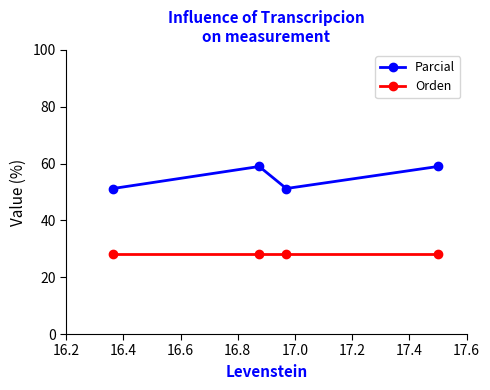

Which series has the widest spread of values?

Parcial